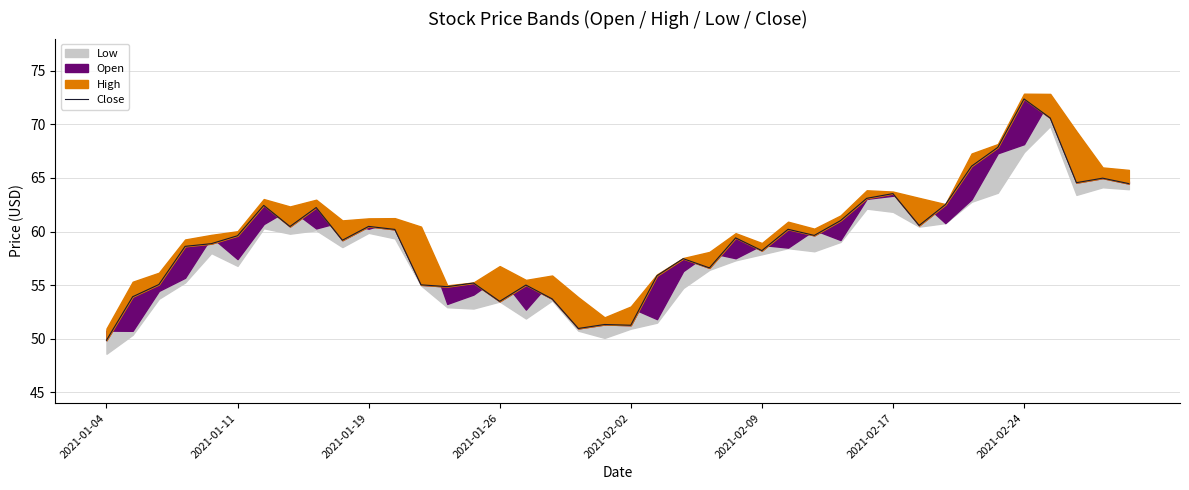

What is the label of the 40th point from the right?

2021-01-04